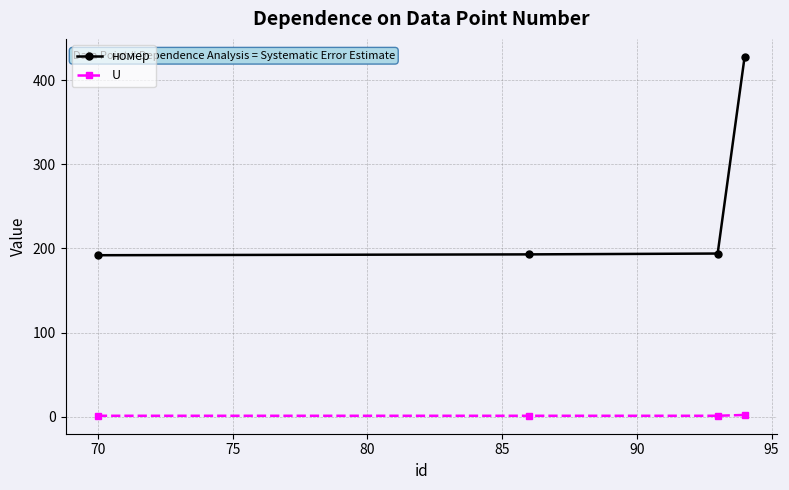

What is the smallest value displayed?

1